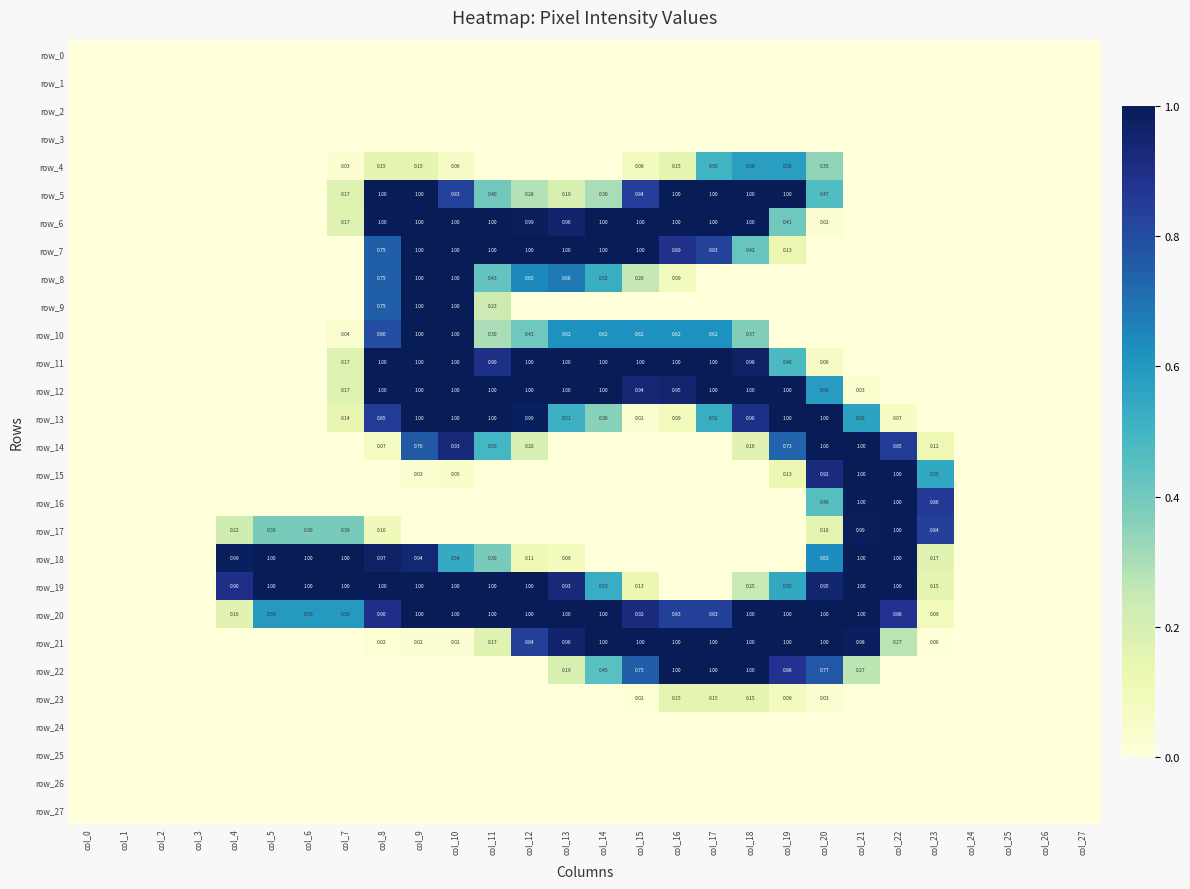

Reading left to right, list all the values displayed in this chart.

row_0: col_0=0.0	col_1=0.0	col_2=0.0	col_3=0.0	col_4=0.0	col_5=0.0	col_6=0.0	col_7=0.0	col_8=0.0	col_9=0.0	col_10=0.0	col_11=0.0	col_12=0.0	col_13=0.0	col_14=0.0	col_15=0.0	col_16=0.0	col_17=0.0	col_18=0.0	col_19=0.0	col_20=0.0	col_21=0.0	col_22=0.0	col_23=0.0	col_24=0.0	col_25=0.0	col_26=0.0	col_27=0.0
row_1: col_0=0.0	col_1=0.0	col_2=0.0	col_3=0.0	col_4=0.0	col_5=0.0	col_6=0.0	col_7=0.0	col_8=0.0	col_9=0.0	col_10=0.0	col_11=0.0	col_12=0.0	col_13=0.0	col_14=0.0	col_15=0.0	col_16=0.0	col_17=0.0	col_18=0.0	col_19=0.0	col_20=0.0	col_21=0.0	col_22=0.0	col_23=0.0	col_24=0.0	col_25=0.0	col_26=0.0	col_27=0.0
row_2: col_0=0.0	col_1=0.0	col_2=0.0	col_3=0.0	col_4=0.0	col_5=0.0	col_6=0.0	col_7=0.0	col_8=0.0	col_9=0.0	col_10=0.0	col_11=0.0	col_12=0.0	col_13=0.0	col_14=0.0	col_15=0.0	col_16=0.0	col_17=0.0	col_18=0.0	col_19=0.0	col_20=0.0	col_21=0.0	col_22=0.0	col_23=0.0	col_24=0.0	col_25=0.0	col_26=0.0	col_27=0.0
row_3: col_0=0.0	col_1=0.0	col_2=0.0	col_3=0.0	col_4=0.0	col_5=0.0	col_6=0.0	col_7=0.0	col_8=0.0	col_9=0.0	col_10=0.0	col_11=0.0	col_12=0.0	col_13=0.0	col_14=0.0	col_15=0.0	col_16=0.0	col_17=0.0	col_18=0.0	col_19=0.0	col_20=0.0	col_21=0.0	col_22=0.0	col_23=0.0	col_24=0.0	col_25=0.0	col_26=0.0	col_27=0.0
row_4: col_0=0.0	col_1=0.0	col_2=0.0	col_3=0.0	col_4=0.0	col_5=0.0	col_6=0.0	col_7=0.0	col_8=0.2	col_9=0.2	col_10=0.1	col_11=0.0	col_12=0.0	col_13=0.0	col_14=0.0	col_15=0.1	col_16=0.2	col_17=0.5	col_18=0.6	col_19=0.6	col_20=0.3	col_21=0.0	col_22=0.0	col_23=0.0	col_24=0.0	col_25=0.0	col_26=0.0	col_27=0.0
row_5: col_0=0.0	col_1=0.0	col_2=0.0	col_3=0.0	col_4=0.0	col_5=0.0	col_6=0.0	col_7=0.2	col_8=1.0	col_9=1.0	col_10=0.8	col_11=0.4	col_12=0.3	col_13=0.2	col_14=0.3	col_15=0.8	col_16=1.0	col_17=1.0	col_18=1.0	col_19=1.0	col_20=0.5	col_21=0.0	col_22=0.0	col_23=0.0	col_24=0.0	col_25=0.0	col_26=0.0	col_27=0.0
row_6: col_0=0.0	col_1=0.0	col_2=0.0	col_3=0.0	col_4=0.0	col_5=0.0	col_6=0.0	col_7=0.2	col_8=1.0	col_9=1.0	col_10=1.0	col_11=1.0	col_12=1.0	col_13=1.0	col_14=1.0	col_15=1.0	col_16=1.0	col_17=1.0	col_18=1.0	col_19=0.4	col_20=0.0	col_21=0.0	col_22=0.0	col_23=0.0	col_24=0.0	col_25=0.0	col_26=0.0	col_27=0.0
row_7: col_0=0.0	col_1=0.0	col_2=0.0	col_3=0.0	col_4=0.0	col_5=0.0	col_6=0.0	col_7=0.0	col_8=0.7	col_9=1.0	col_10=1.0	col_11=1.0	col_12=1.0	col_13=1.0	col_14=1.0	col_15=1.0	col_16=0.9	col_17=0.8	col_18=0.4	col_19=0.1	col_20=0.0	col_21=0.0	col_22=0.0	col_23=0.0	col_24=0.0	col_25=0.0	col_26=0.0	col_27=0.0
row_8: col_0=0.0	col_1=0.0	col_2=0.0	col_3=0.0	col_4=0.0	col_5=0.0	col_6=0.0	col_7=0.0	col_8=0.7	col_9=1.0	col_10=1.0	col_11=0.4	col_12=0.6	col_13=0.7	col_14=0.5	col_15=0.3	col_16=0.1	col_17=0.0	col_18=0.0	col_19=0.0	col_20=0.0	col_21=0.0	col_22=0.0	col_23=0.0	col_24=0.0	col_25=0.0	col_26=0.0	col_27=0.0
row_9: col_0=0.0	col_1=0.0	col_2=0.0	col_3=0.0	col_4=0.0	col_5=0.0	col_6=0.0	col_7=0.0	col_8=0.7	col_9=1.0	col_10=1.0	col_11=0.2	col_12=0.0	col_13=0.0	col_14=0.0	col_15=0.0	col_16=0.0	col_17=0.0	col_18=0.0	col_19=0.0	col_20=0.0	col_21=0.0	col_22=0.0	col_23=0.0	col_24=0.0	col_25=0.0	col_26=0.0	col_27=0.0
row_10: col_0=0.0	col_1=0.0	col_2=0.0	col_3=0.0	col_4=0.0	col_5=0.0	col_6=0.0	col_7=0.0	col_8=0.8	col_9=1.0	col_10=1.0	col_11=0.3	col_12=0.4	col_13=0.6	col_14=0.6	col_15=0.6	col_16=0.6	col_17=0.6	col_18=0.4	col_19=0.0	col_20=0.0	col_21=0.0	col_22=0.0	col_23=0.0	col_24=0.0	col_25=0.0	col_26=0.0	col_27=0.0
row_11: col_0=0.0	col_1=0.0	col_2=0.0	col_3=0.0	col_4=0.0	col_5=0.0	col_6=0.0	col_7=0.2	col_8=1.0	col_9=1.0	col_10=1.0	col_11=0.9	col_12=1.0	col_13=1.0	col_14=1.0	col_15=1.0	col_16=1.0	col_17=1.0	col_18=1.0	col_19=0.5	col_20=0.1	col_21=0.0	col_22=0.0	col_23=0.0	col_24=0.0	col_25=0.0	col_26=0.0	col_27=0.0
row_12: col_0=0.0	col_1=0.0	col_2=0.0	col_3=0.0	col_4=0.0	col_5=0.0	col_6=0.0	col_7=0.2	col_8=1.0	col_9=1.0	col_10=1.0	col_11=1.0	col_12=1.0	col_13=1.0	col_14=1.0	col_15=0.9	col_16=1.0	col_17=1.0	col_18=1.0	col_19=1.0	col_20=0.6	col_21=0.0	col_22=0.0	col_23=0.0	col_24=0.0	col_25=0.0	col_26=0.0	col_27=0.0
row_13: col_0=0.0	col_1=0.0	col_2=0.0	col_3=0.0	col_4=0.0	col_5=0.0	col_6=0.0	col_7=0.1	col_8=0.9	col_9=1.0	col_10=1.0	col_11=1.0	col_12=1.0	col_13=0.5	col_14=0.4	col_15=0.0	col_16=0.1	col_17=0.5	col_18=0.9	col_19=1.0	col_20=1.0	col_21=0.6	col_22=0.1	col_23=0.0	col_24=0.0	col_25=0.0	col_26=0.0	col_27=0.0
row_14: col_0=0.0	col_1=0.0	col_2=0.0	col_3=0.0	col_4=0.0	col_5=0.0	col_6=0.0	col_7=0.0	col_8=0.1	col_9=0.8	col_10=0.9	col_11=0.5	col_12=0.2	col_13=0.0	col_14=0.0	col_15=0.0	col_16=0.0	col_17=0.0	col_18=0.2	col_19=0.7	col_20=1.0	col_21=1.0	col_22=0.9	col_23=0.1	col_24=0.0	col_25=0.0	col_26=0.0	col_27=0.0
row_15: col_0=0.0	col_1=0.0	col_2=0.0	col_3=0.0	col_4=0.0	col_5=0.0	col_6=0.0	col_7=0.0	col_8=0.0	col_9=0.0	col_10=0.1	col_11=0.0	col_12=0.0	col_13=0.0	col_14=0.0	col_15=0.0	col_16=0.0	col_17=0.0	col_18=0.0	col_19=0.1	col_20=0.9	col_21=1.0	col_22=1.0	col_23=0.5	col_24=0.0	col_25=0.0	col_26=0.0	col_27=0.0
row_16: col_0=0.0	col_1=0.0	col_2=0.0	col_3=0.0	col_4=0.0	col_5=0.0	col_6=0.0	col_7=0.0	col_8=0.0	col_9=0.0	col_10=0.0	col_11=0.0	col_12=0.0	col_13=0.0	col_14=0.0	col_15=0.0	col_16=0.0	col_17=0.0	col_18=0.0	col_19=0.0	col_20=0.5	col_21=1.0	col_22=1.0	col_23=0.9	col_24=0.0	col_25=0.0	col_26=0.0	col_27=0.0
row_17: col_0=0.0	col_1=0.0	col_2=0.0	col_3=0.0	col_4=0.2	col_5=0.4	col_6=0.4	col_7=0.4	col_8=0.1	col_9=0.0	col_10=0.0	col_11=0.0	col_12=0.0	col_13=0.0	col_14=0.0	col_15=0.0	col_16=0.0	col_17=0.0	col_18=0.0	col_19=0.0	col_20=0.2	col_21=1.0	col_22=1.0	col_23=0.8	col_24=0.0	col_25=0.0	col_26=0.0	col_27=0.0
row_18: col_0=0.0	col_1=0.0	col_2=0.0	col_3=0.0	col_4=1.0	col_5=1.0	col_6=1.0	col_7=1.0	col_8=1.0	col_9=0.9	col_10=0.5	col_11=0.4	col_12=0.1	col_13=0.1	col_14=0.0	col_15=0.0	col_16=0.0	col_17=0.0	col_18=0.0	col_19=0.0	col_20=0.6	col_21=1.0	col_22=1.0	col_23=0.2	col_24=0.0	col_25=0.0	col_26=0.0	col_27=0.0
row_19: col_0=0.0	col_1=0.0	col_2=0.0	col_3=0.0	col_4=0.9	col_5=1.0	col_6=1.0	col_7=1.0	col_8=1.0	col_9=1.0	col_10=1.0	col_11=1.0	col_12=1.0	col_13=0.9	col_14=0.5	col_15=0.1	col_16=0.0	col_17=0.0	col_18=0.2	col_19=0.5	col_20=0.9	col_21=1.0	col_22=1.0	col_23=0.1	col_24=0.0	col_25=0.0	col_26=0.0	col_27=0.0
row_20: col_0=0.0	col_1=0.0	col_2=0.0	col_3=0.0	col_4=0.2	col_5=0.6	col_6=0.6	col_7=0.6	col_8=0.9	col_9=1.0	col_10=1.0	col_11=1.0	col_12=1.0	col_13=1.0	col_14=1.0	col_15=0.9	col_16=0.8	col_17=0.8	col_18=1.0	col_19=1.0	col_20=1.0	col_21=1.0	col_22=0.9	col_23=0.1	col_24=0.0	col_25=0.0	col_26=0.0	col_27=0.0
row_21: col_0=0.0	col_1=0.0	col_2=0.0	col_3=0.0	col_4=0.0	col_5=0.0	col_6=0.0	col_7=0.0	col_8=0.0	col_9=0.0	col_10=0.0	col_11=0.2	col_12=0.8	col_13=1.0	col_14=1.0	col_15=1.0	col_16=1.0	col_17=1.0	col_18=1.0	col_19=1.0	col_20=1.0	col_21=1.0	col_22=0.3	col_23=0.0	col_24=0.0	col_25=0.0	col_26=0.0	col_27=0.0
row_22: col_0=0.0	col_1=0.0	col_2=0.0	col_3=0.0	col_4=0.0	col_5=0.0	col_6=0.0	col_7=0.0	col_8=0.0	col_9=0.0	col_10=0.0	col_11=0.0	col_12=0.0	col_13=0.2	col_14=0.5	col_15=0.7	col_16=1.0	col_17=1.0	col_18=1.0	col_19=0.9	col_20=0.8	col_21=0.3	col_22=0.0	col_23=0.0	col_24=0.0	col_25=0.0	col_26=0.0	col_27=0.0
row_23: col_0=0.0	col_1=0.0	col_2=0.0	col_3=0.0	col_4=0.0	col_5=0.0	col_6=0.0	col_7=0.0	col_8=0.0	col_9=0.0	col_10=0.0	col_11=0.0	col_12=0.0	col_13=0.0	col_14=0.0	col_15=0.0	col_16=0.1	col_17=0.1	col_18=0.1	col_19=0.1	col_20=0.0	col_21=0.0	col_22=0.0	col_23=0.0	col_24=0.0	col_25=0.0	col_26=0.0	col_27=0.0
row_24: col_0=0.0	col_1=0.0	col_2=0.0	col_3=0.0	col_4=0.0	col_5=0.0	col_6=0.0	col_7=0.0	col_8=0.0	col_9=0.0	col_10=0.0	col_11=0.0	col_12=0.0	col_13=0.0	col_14=0.0	col_15=0.0	col_16=0.0	col_17=0.0	col_18=0.0	col_19=0.0	col_20=0.0	col_21=0.0	col_22=0.0	col_23=0.0	col_24=0.0	col_25=0.0	col_26=0.0	col_27=0.0
row_25: col_0=0.0	col_1=0.0	col_2=0.0	col_3=0.0	col_4=0.0	col_5=0.0	col_6=0.0	col_7=0.0	col_8=0.0	col_9=0.0	col_10=0.0	col_11=0.0	col_12=0.0	col_13=0.0	col_14=0.0	col_15=0.0	col_16=0.0	col_17=0.0	col_18=0.0	col_19=0.0	col_20=0.0	col_21=0.0	col_22=0.0	col_23=0.0	col_24=0.0	col_25=0.0	col_26=0.0	col_27=0.0
row_26: col_0=0.0	col_1=0.0	col_2=0.0	col_3=0.0	col_4=0.0	col_5=0.0	col_6=0.0	col_7=0.0	col_8=0.0	col_9=0.0	col_10=0.0	col_11=0.0	col_12=0.0	col_13=0.0	col_14=0.0	col_15=0.0	col_16=0.0	col_17=0.0	col_18=0.0	col_19=0.0	col_20=0.0	col_21=0.0	col_22=0.0	col_23=0.0	col_24=0.0	col_25=0.0	col_26=0.0	col_27=0.0
row_27: col_0=0.0	col_1=0.0	col_2=0.0	col_3=0.0	col_4=0.0	col_5=0.0	col_6=0.0	col_7=0.0	col_8=0.0	col_9=0.0	col_10=0.0	col_11=0.0	col_12=0.0	col_13=0.0	col_14=0.0	col_15=0.0	col_16=0.0	col_17=0.0	col_18=0.0	col_19=0.0	col_20=0.0	col_21=0.0	col_22=0.0	col_23=0.0	col_24=0.0	col_25=0.0	col_26=0.0	col_27=0.0